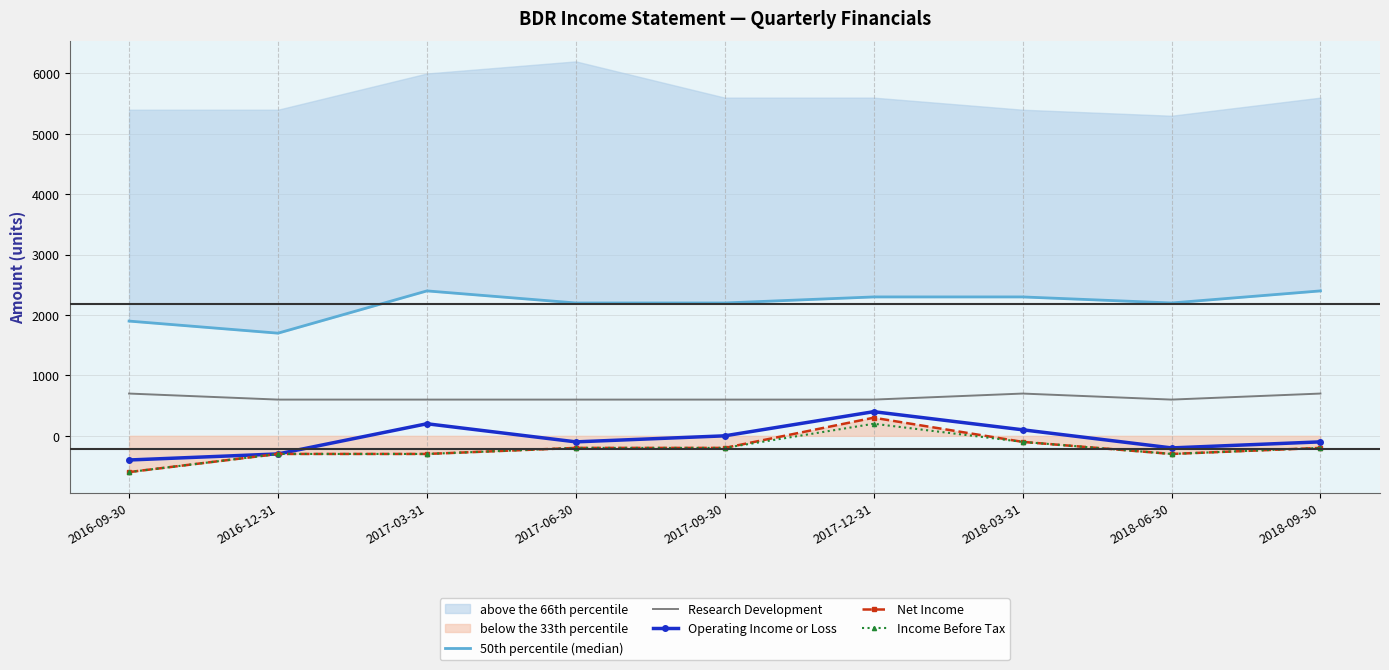

What is the sum of all Research Development values?

5700